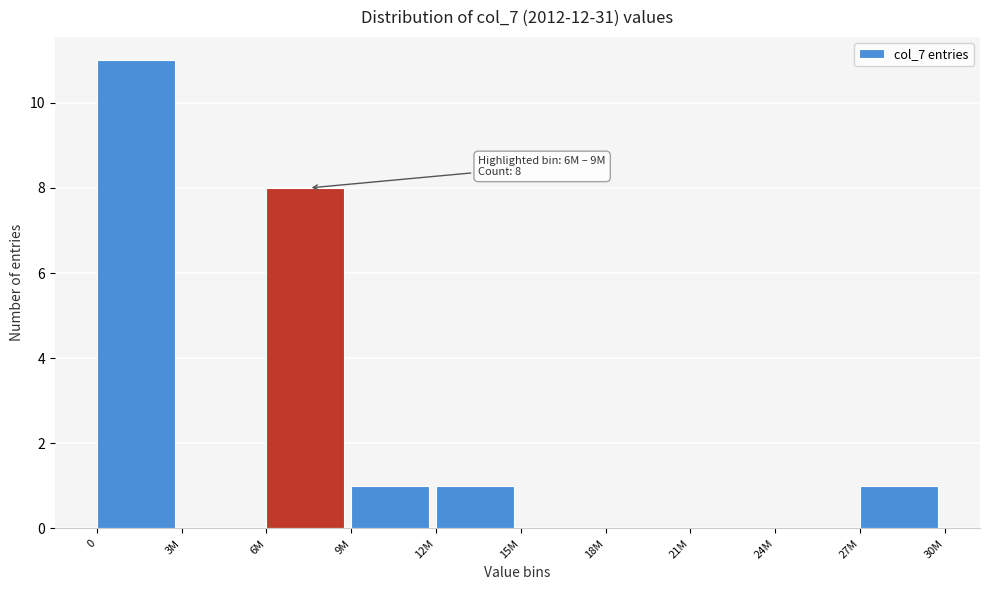

Reading left to right, list all the values displayed in this chart.

0=11	3M=0	6M=8	9M=1	12M=1	15M=0	18M=0	21M=0	24M=0	27M=1